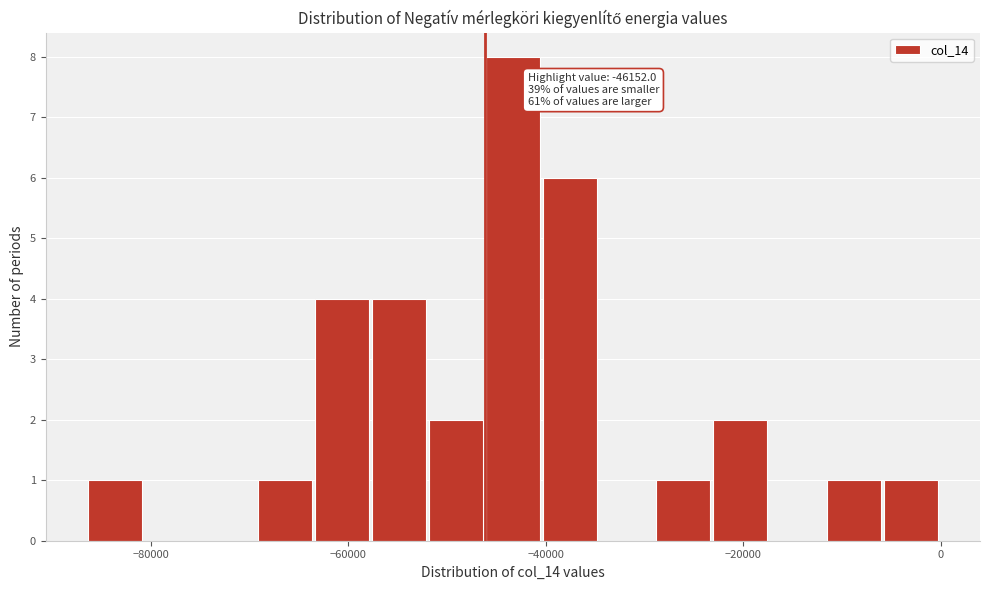

Read against the x-axis, roughly where is the centre of the tallest bar?

-44000